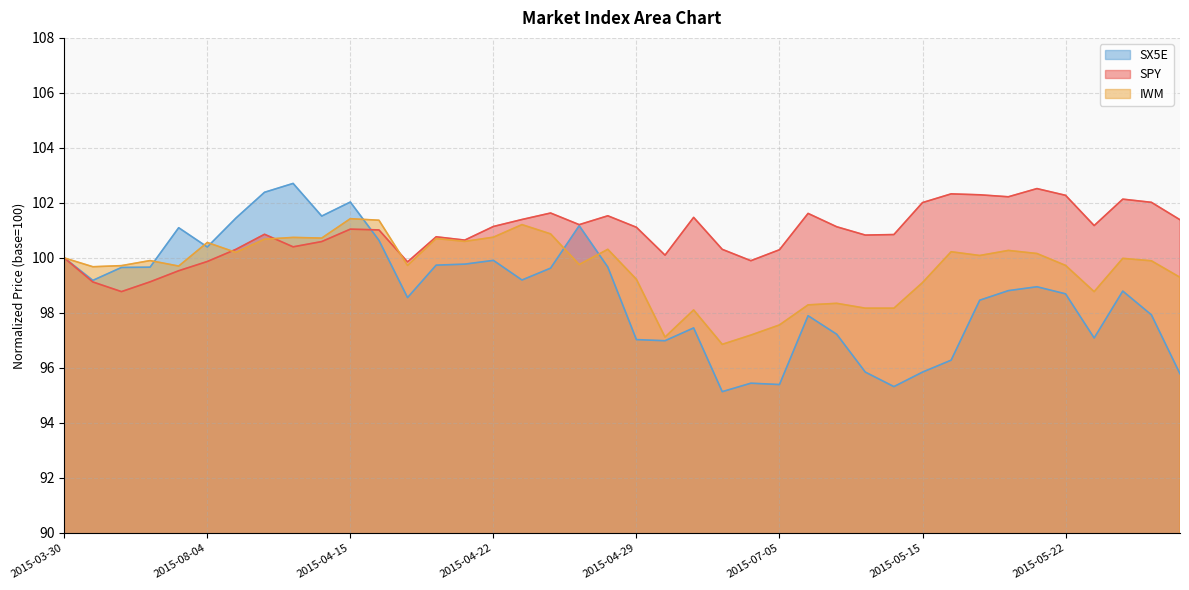

The SX5E series shows 22.6 at 2015-04-15. True or false?

False